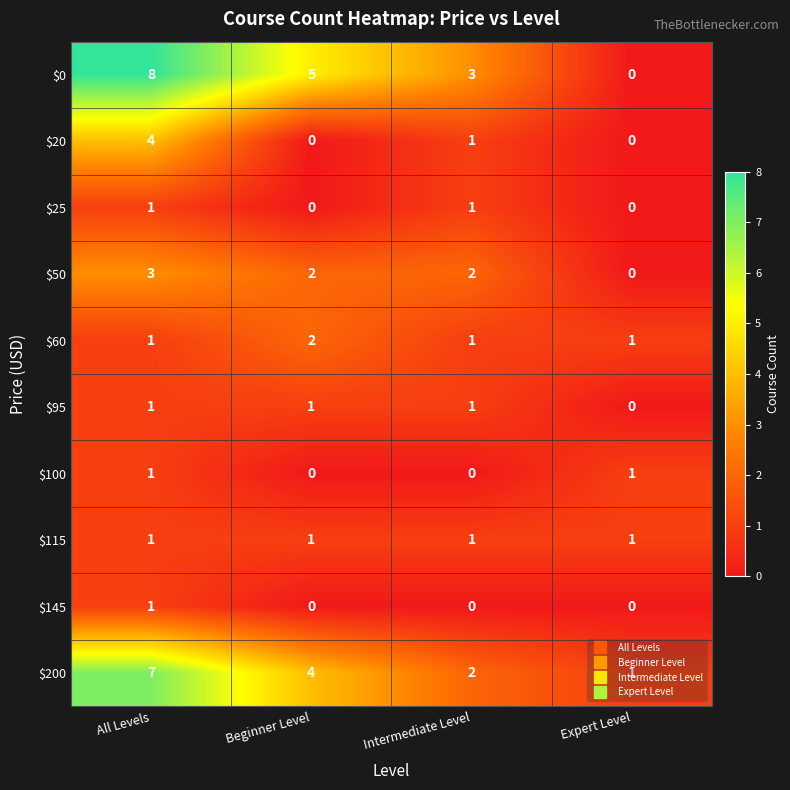

What is the spread (max minus min) of values at Beginner Level?

5